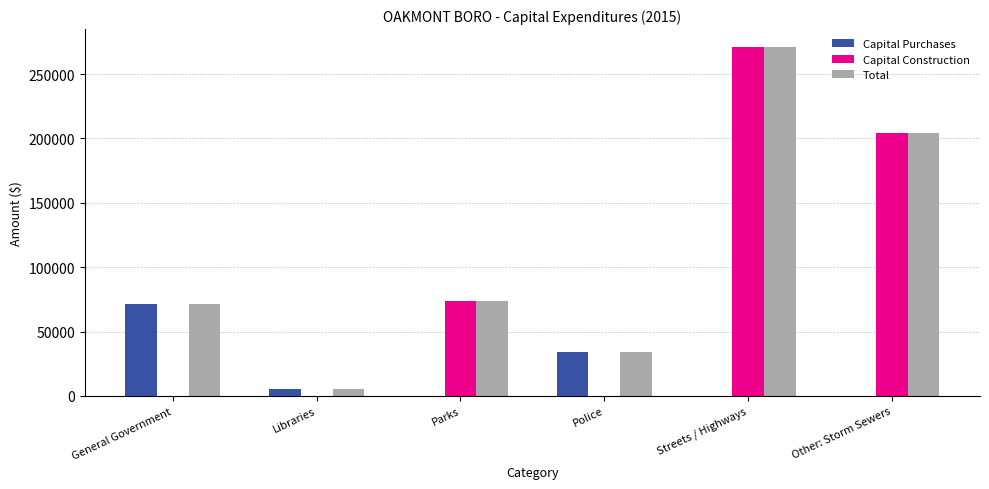

What is the maximum value for Capital Purchases?

71348